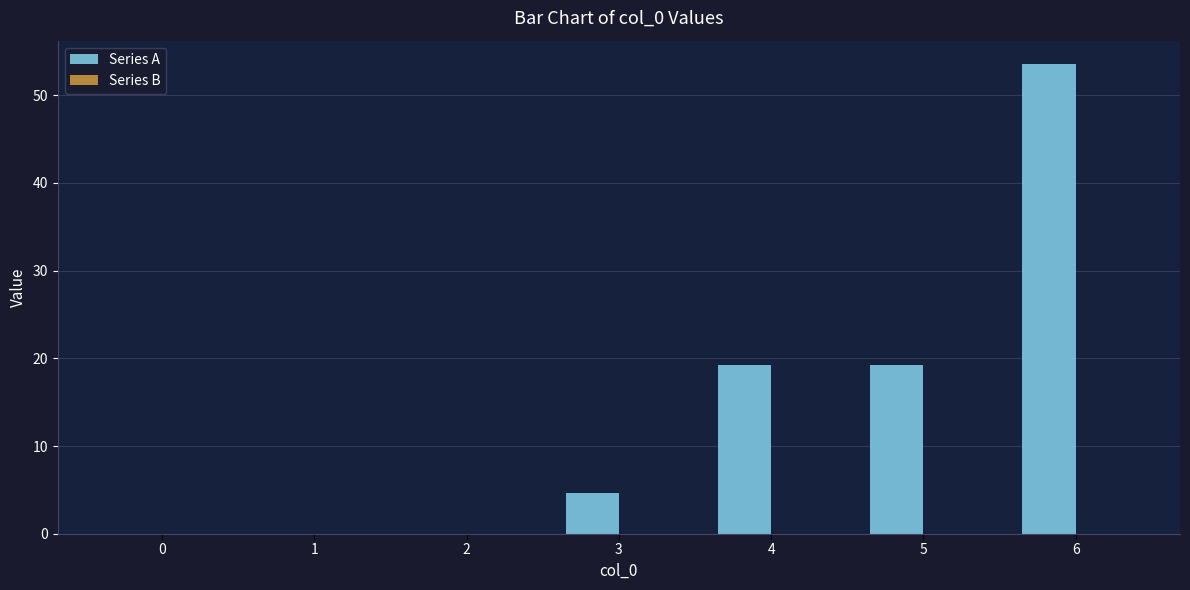

What is the change in value from 2 to 6?

+53.5